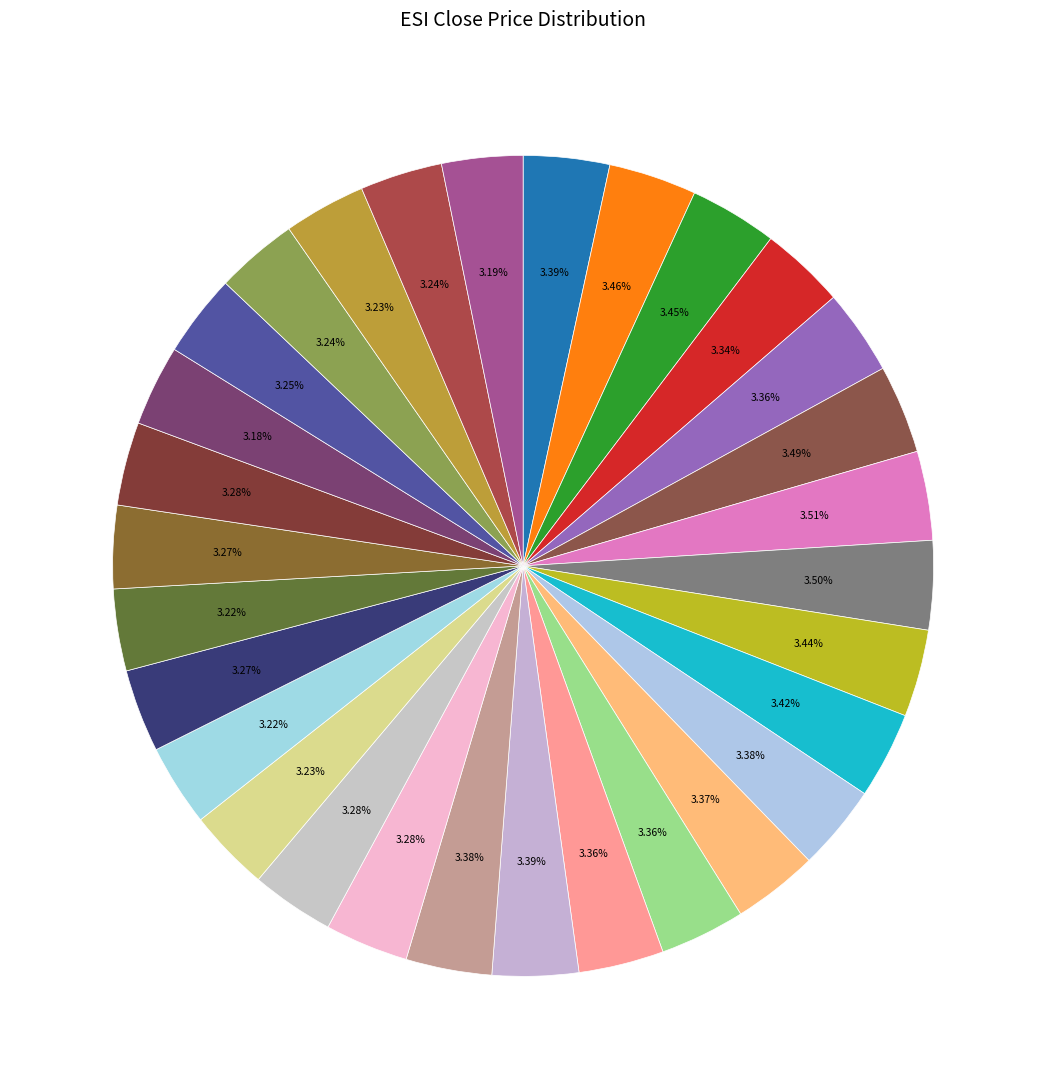

How many segments does this pie chart have?

30